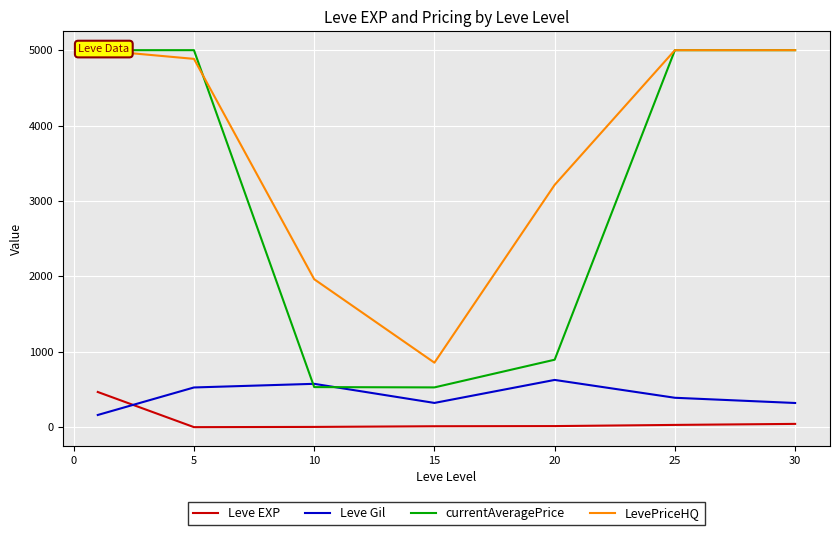

What is the sum of all currentAveragePrice values?

21958.7